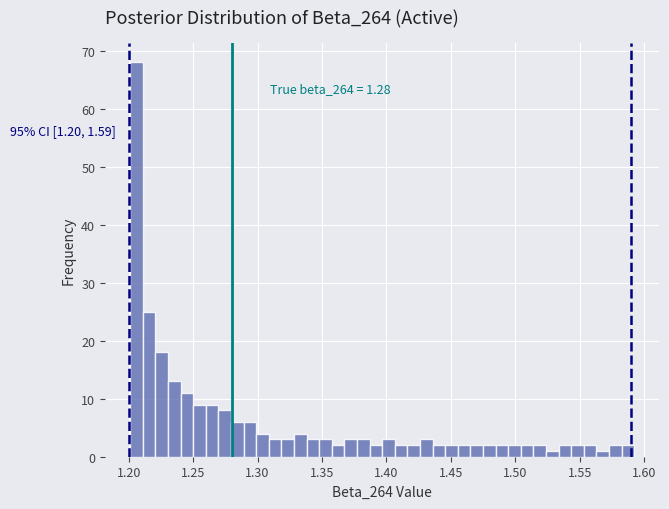

Read against the x-axis, roughly where is the centre of the tallest bar?

1.205